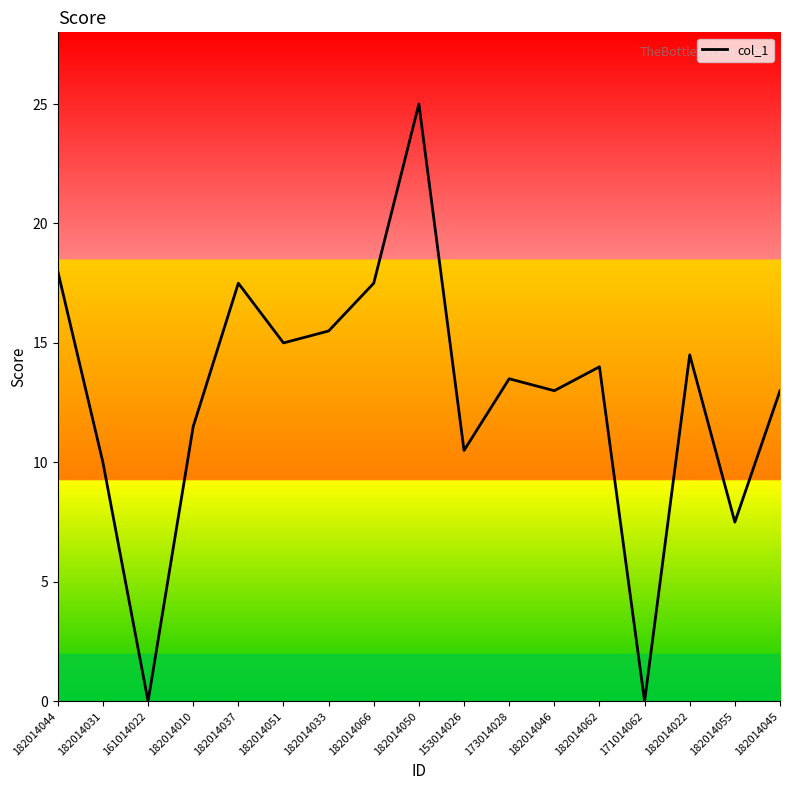

True or false: the data shows -12.7 at 161014022.

False